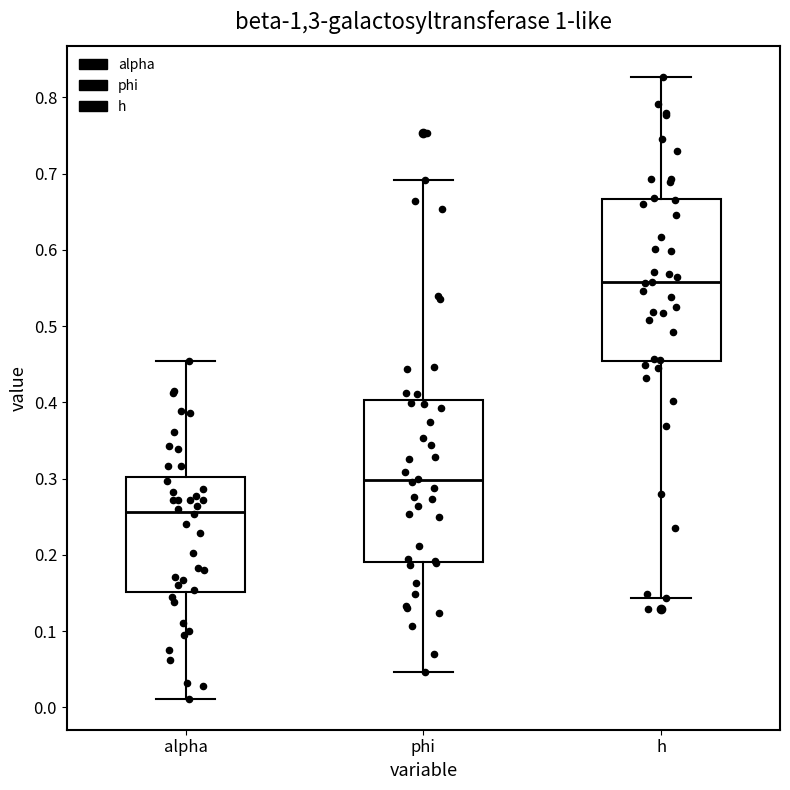

Reading left to right, read every box against the y-axis: the position of its median line, the range the box covers, and the ends of its whiskers. The values are not printed on the chart, so give them approximately, as read against the axis.

alpha: median 0.26, box 0.15 to 0.30, whiskers 0.01 to 0.45
phi: median 0.30, box 0.19 to 0.40, whiskers 0.05 to 0.69
h: median 0.56, box 0.45 to 0.67, whiskers 0.14 to 0.83